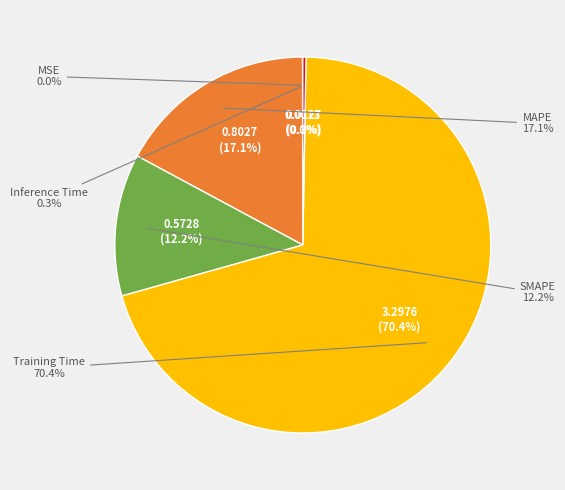

Does Inference Time represent more than half of the total?

No